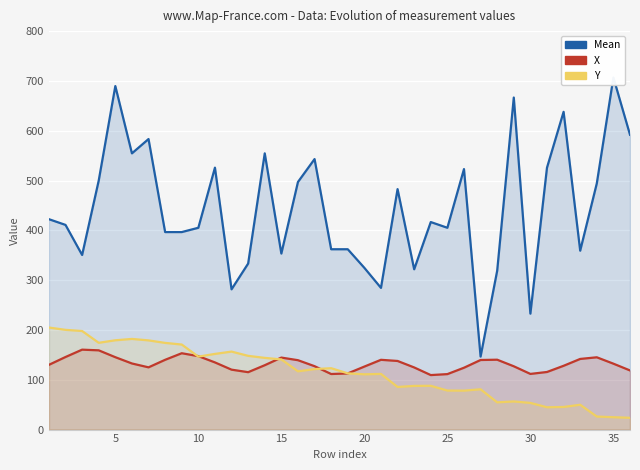

Which series has the largest range (max minus min)?

Mean